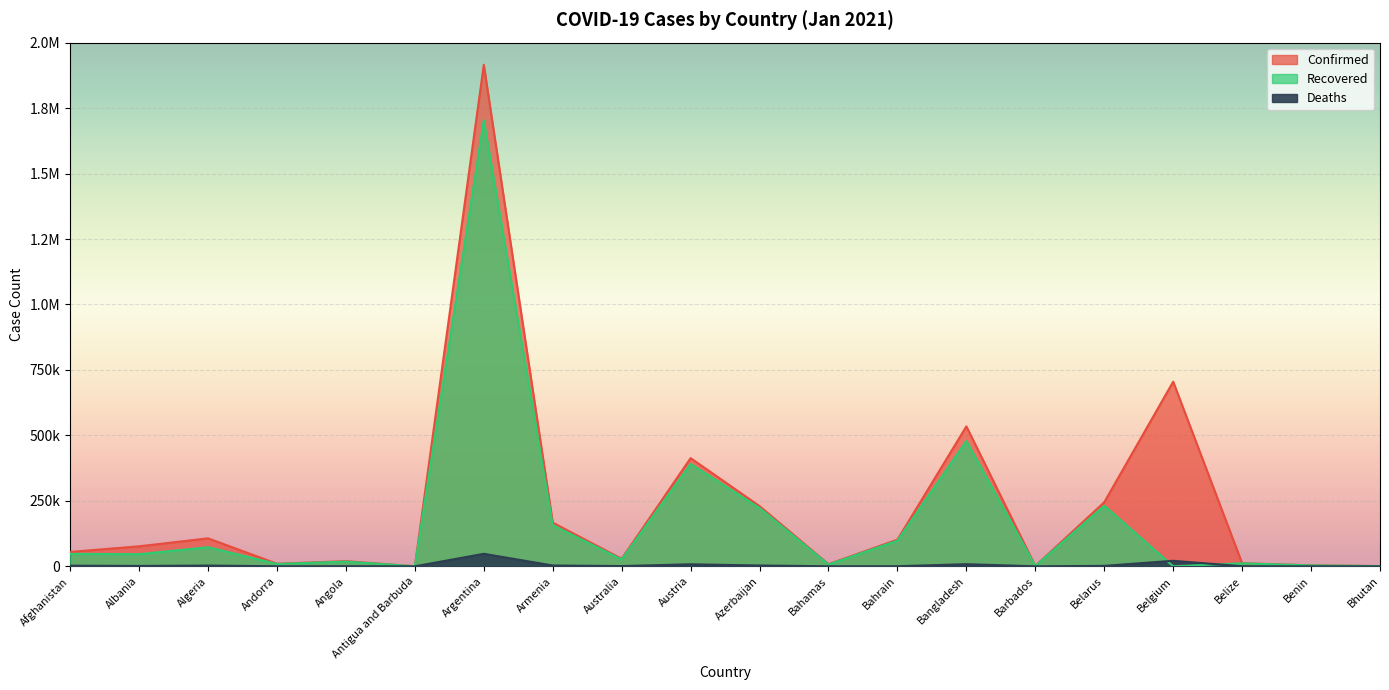

Which series has the largest total across all categories?

Confirmed